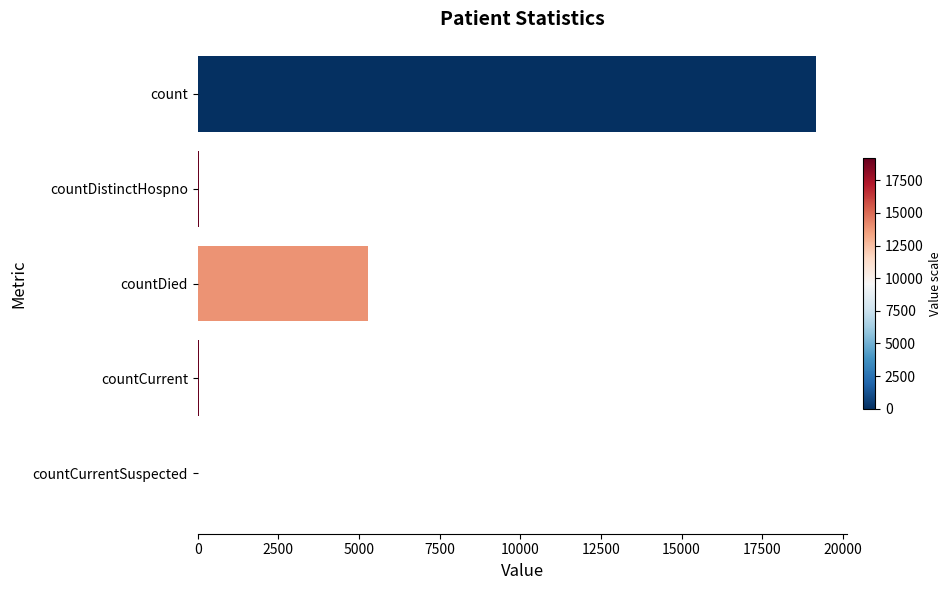

What is the sum of all values?

24535